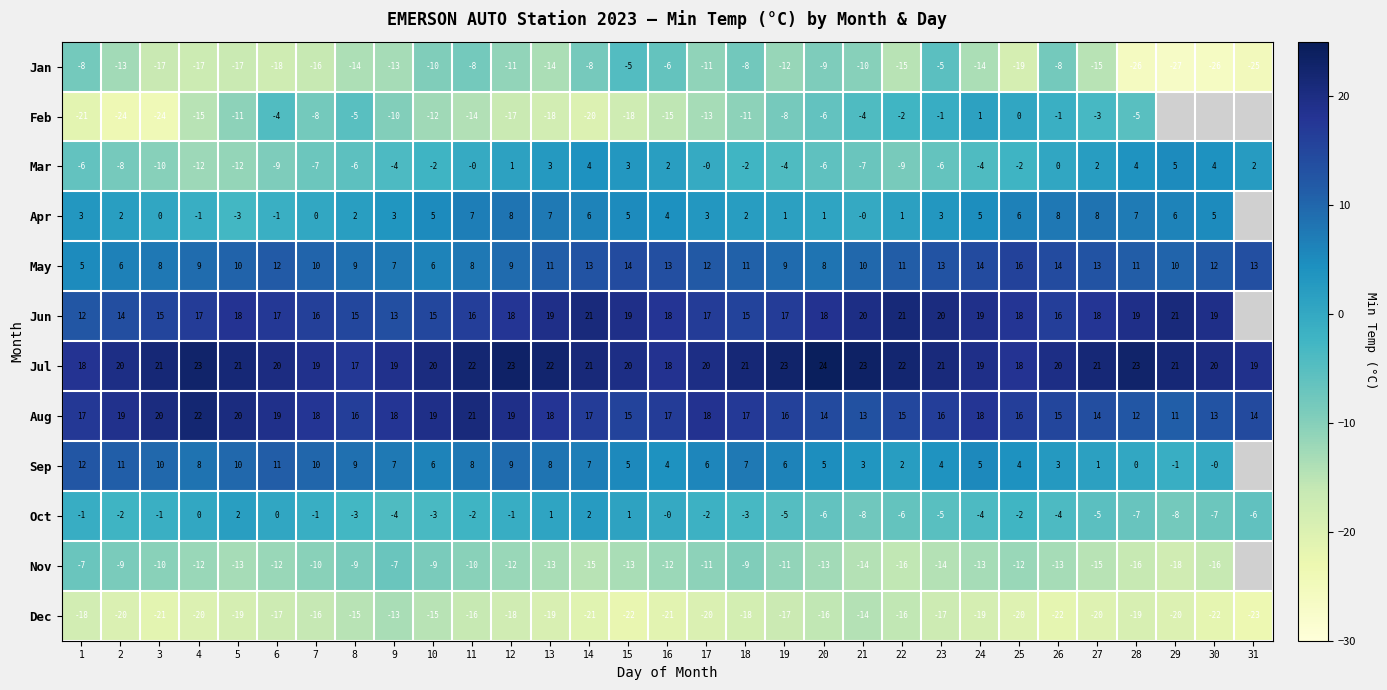

What is the minimum value shown in the chart?

-26.6